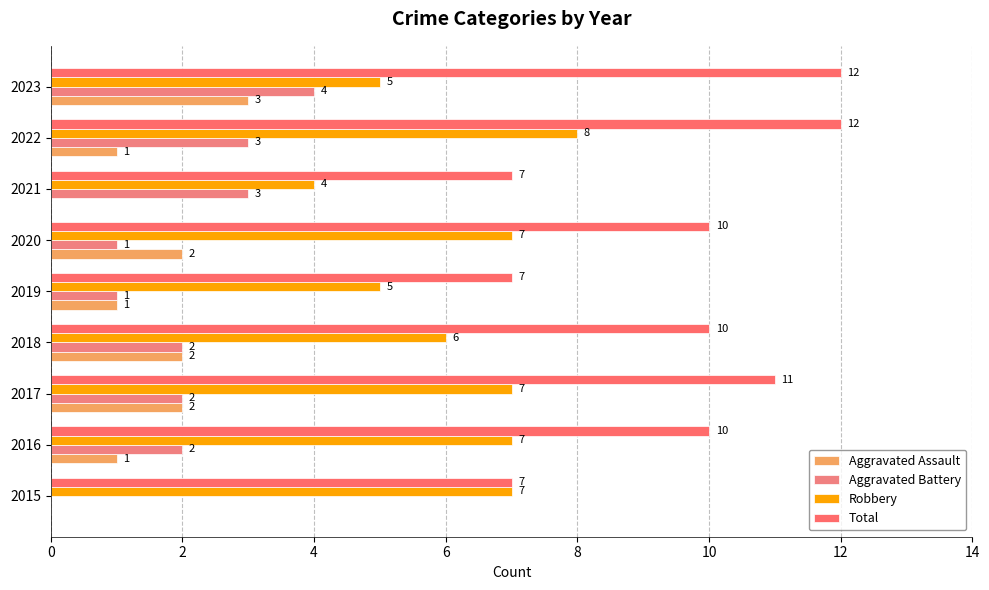

What is the value of the Robbery bar at the 8th from the left?

8